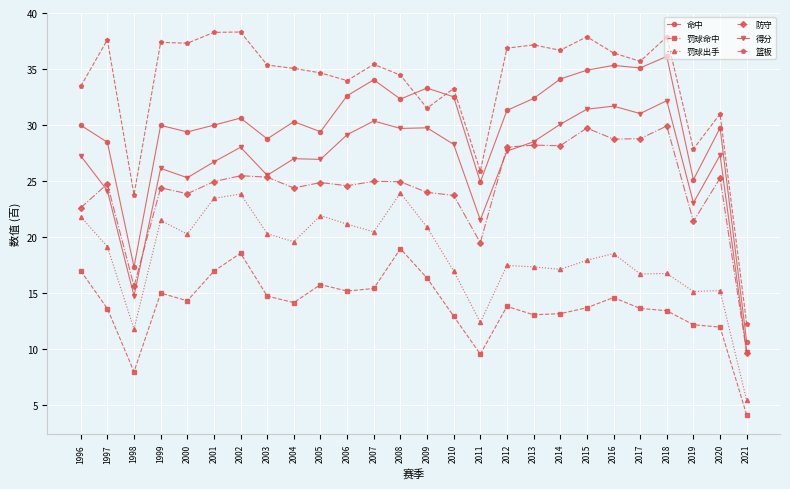

Between 2002 and 2020, which series saw the biggest shift?

罚球出手